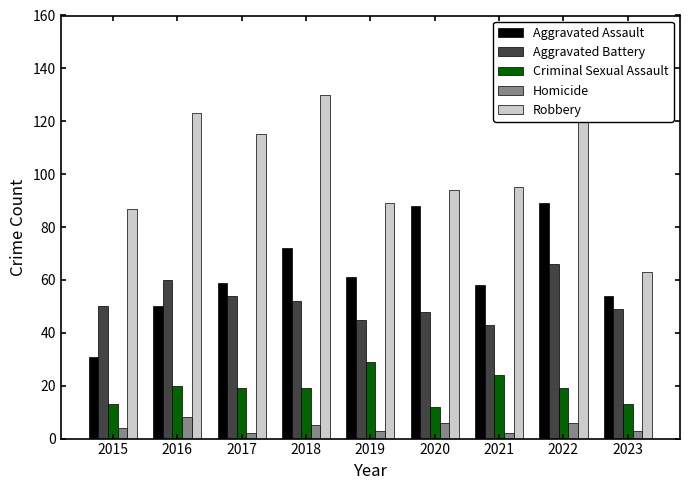

Is it true that Aggravated Battery equals 95 at 2017?

False